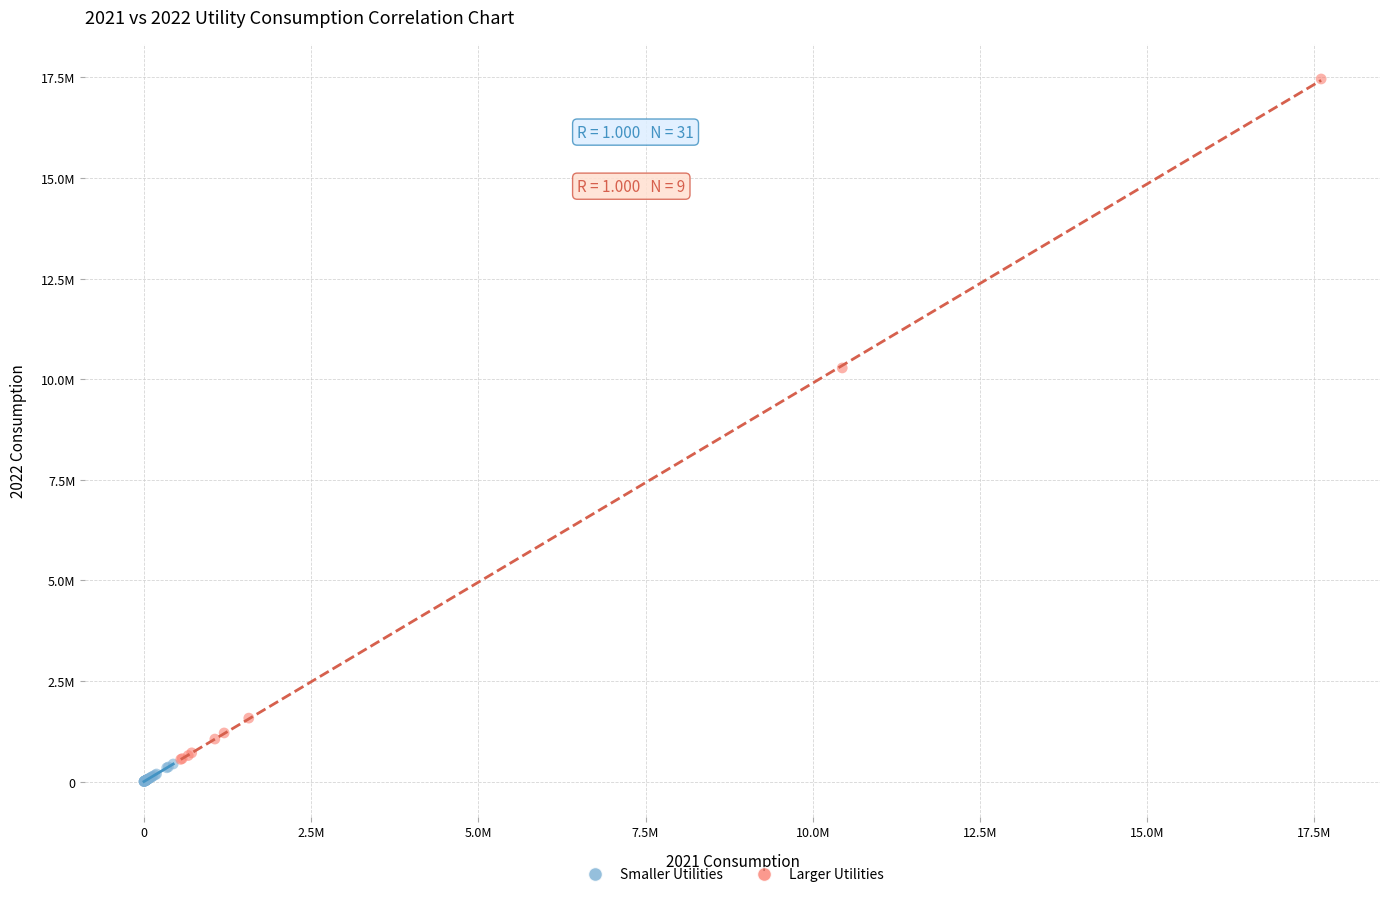

What are all the series names shown in the legend?

Smaller Utilities, Larger Utilities